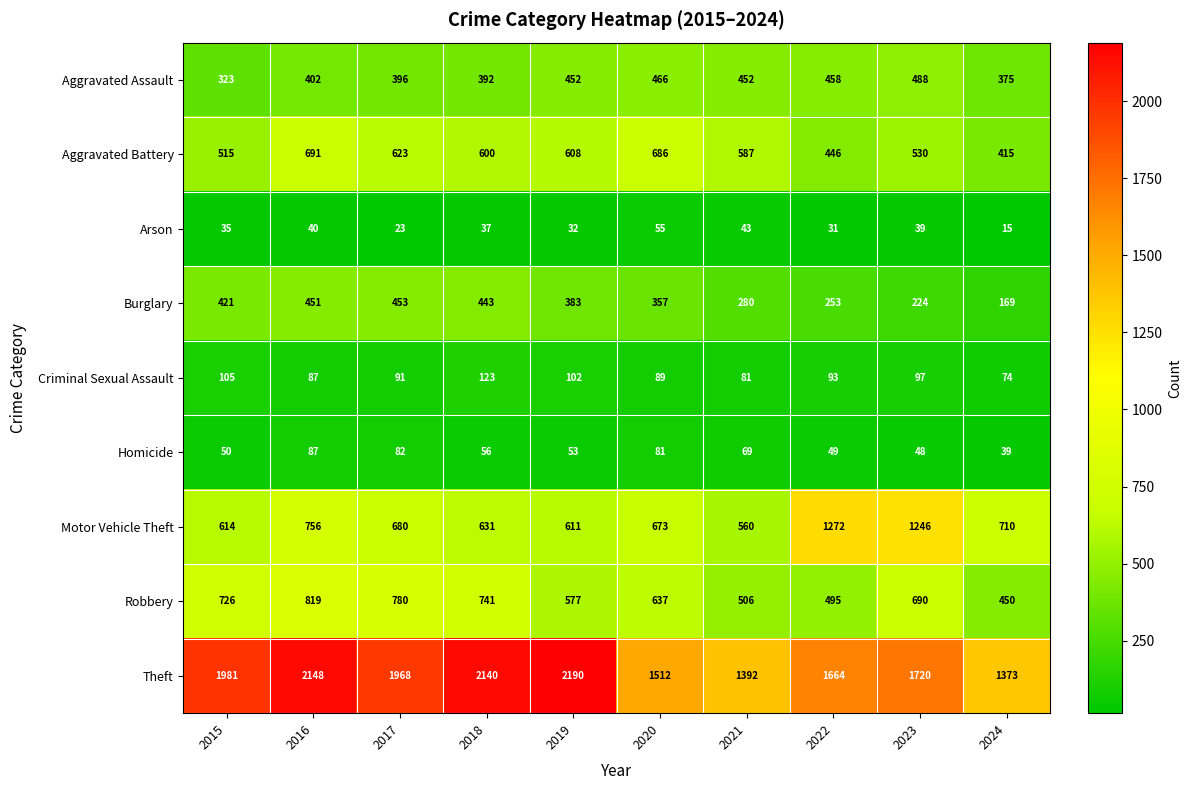

What is the minimum value shown in the chart?

15